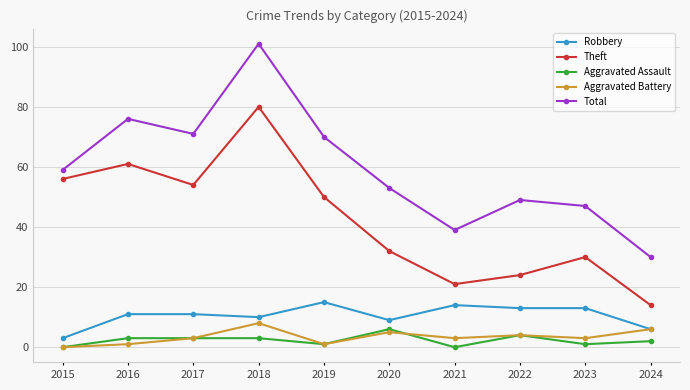

At how many categories does at least one series exceed 32?

9